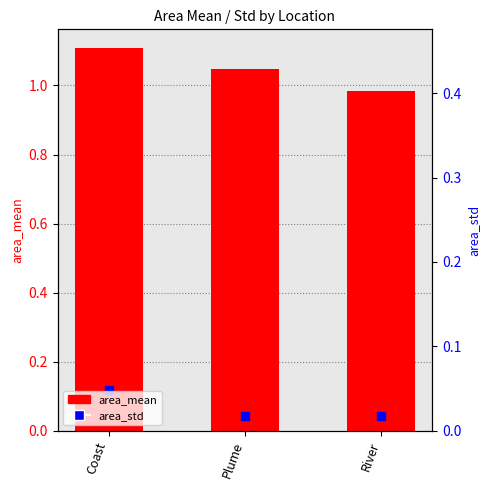

Between Coast and Plume, which is larger?

Coast